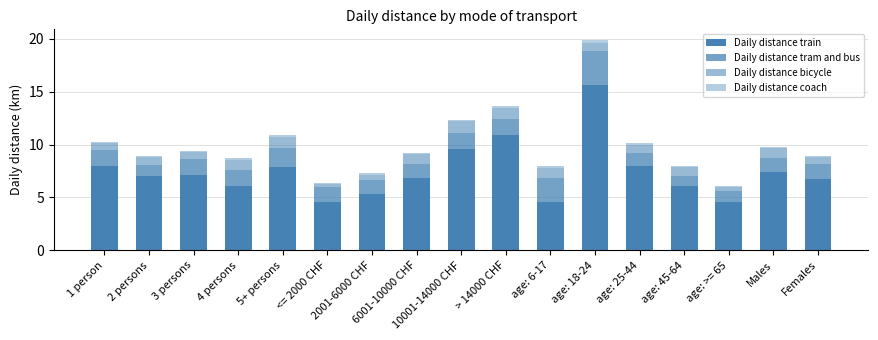

What is the difference between the maximum and minimum values in the Daily distance coach series?

0.2